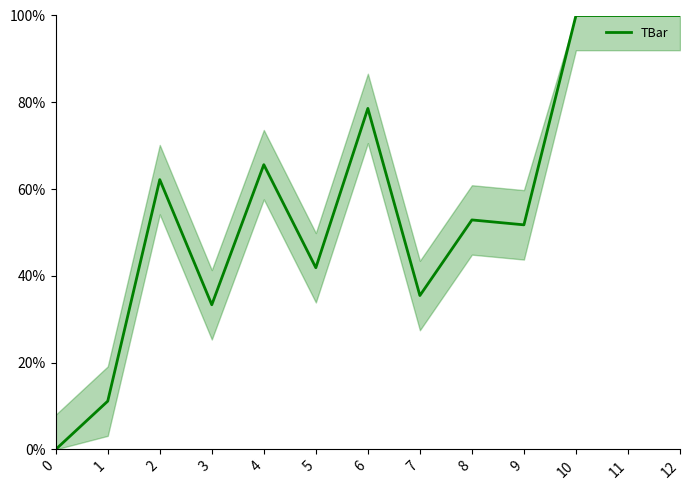

How many positive values are there?

12